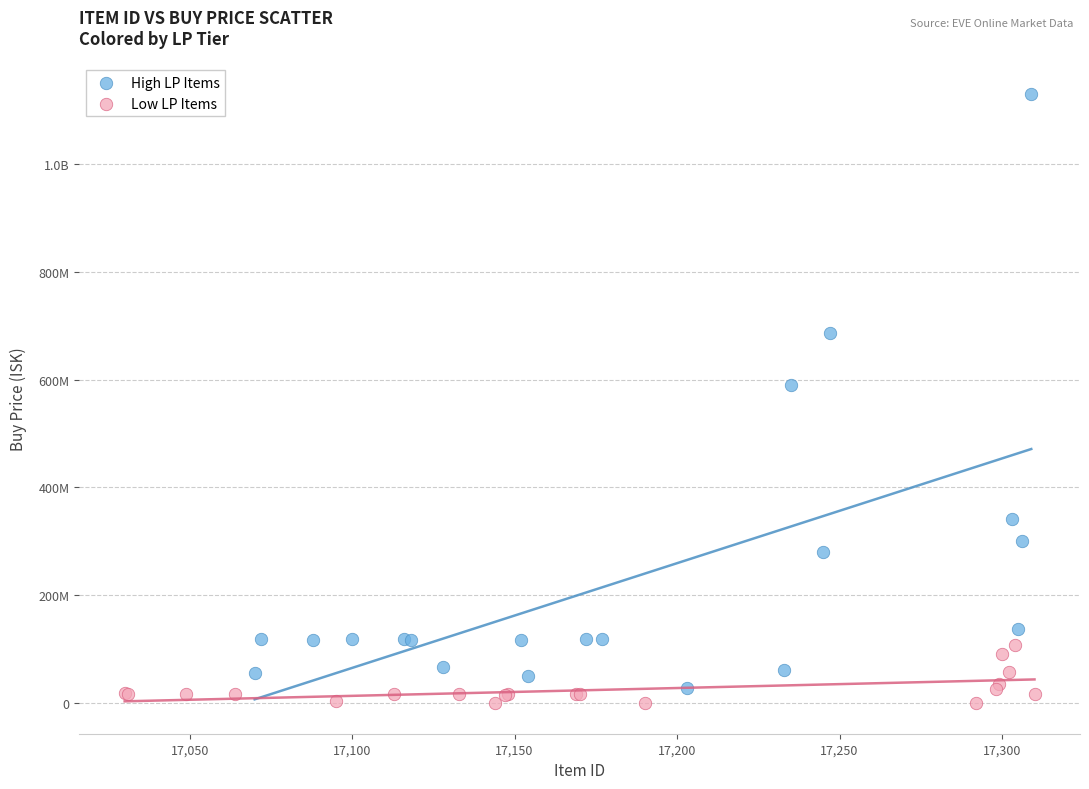

What are all the series names shown in the legend?

High LP Items, Low LP Items